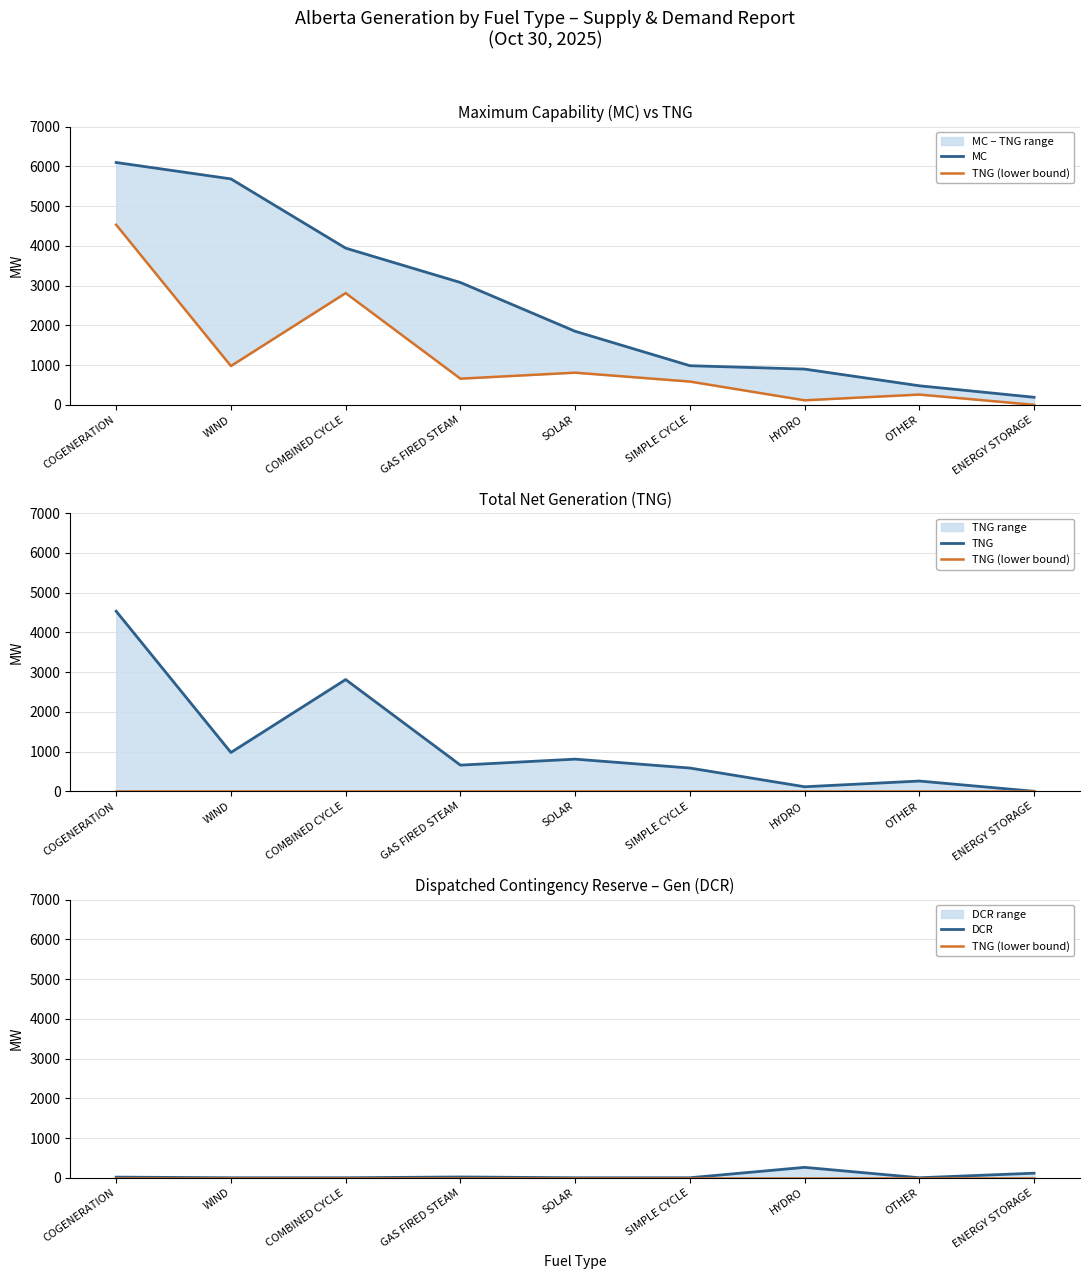

What position from the left is WIND?

2